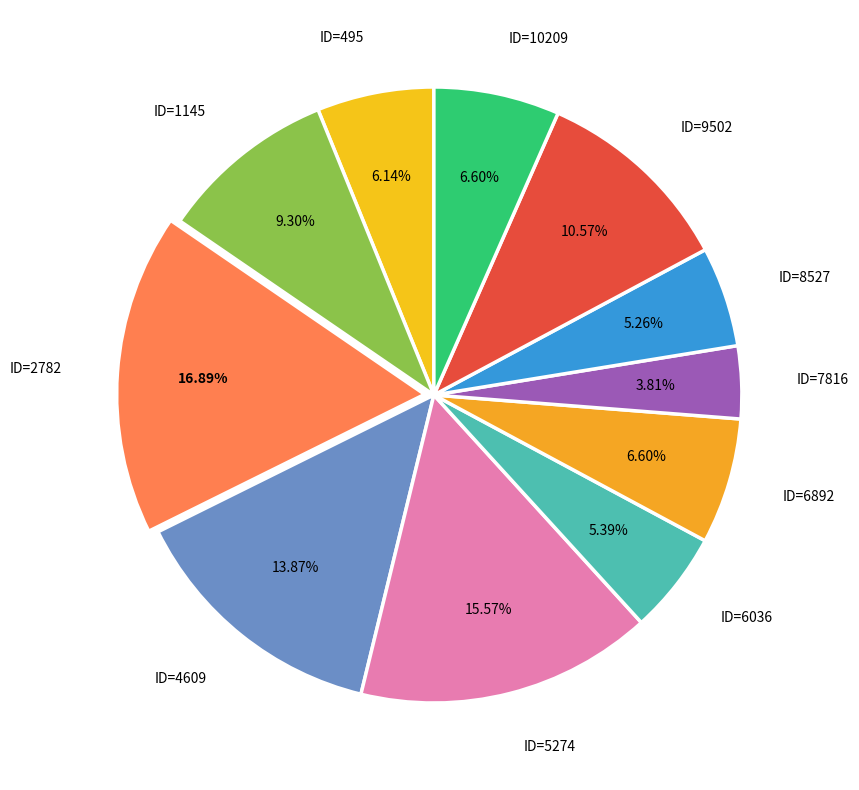

To the nearest percent, what percentage of the pie is ID=2782?

17%